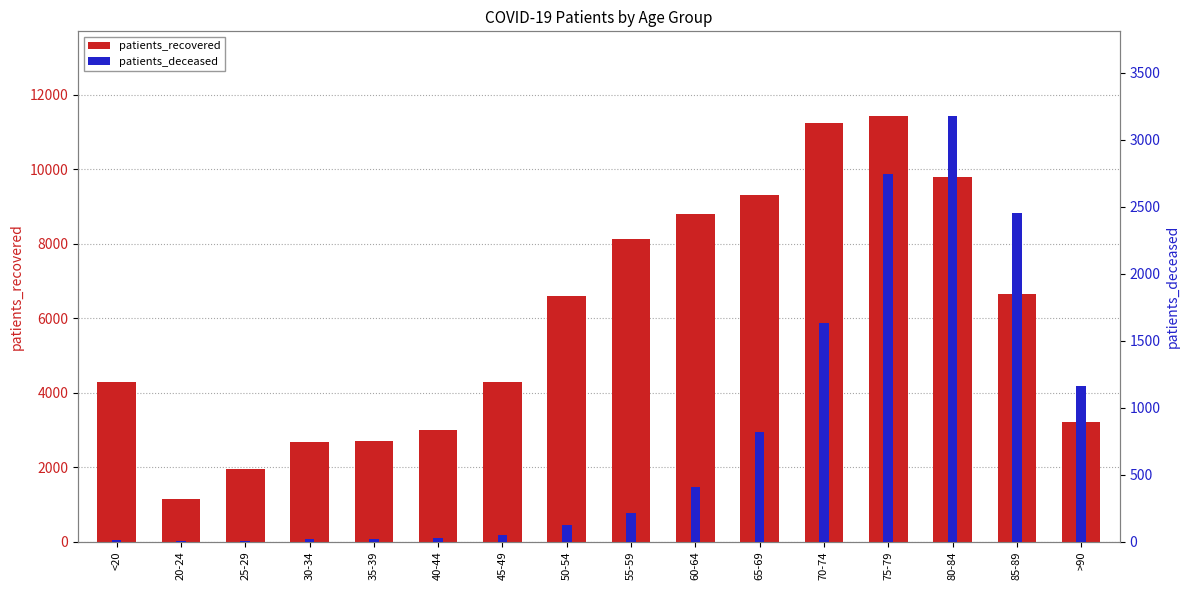

What are all the series names shown in the legend?

patients_recovered, patients_deceased